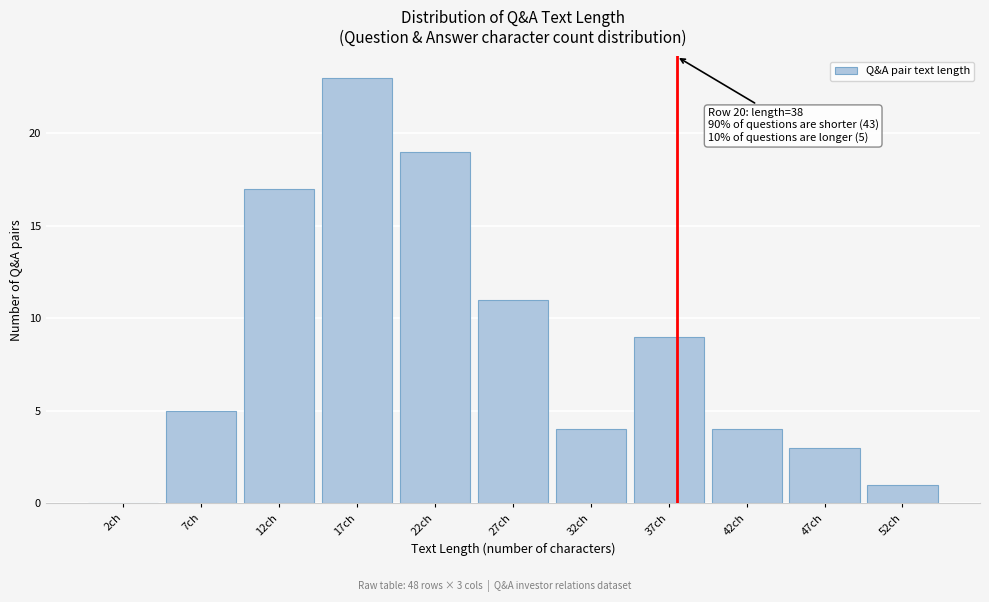

Over which range of the x-axis is the bar tallest?

15 to 20